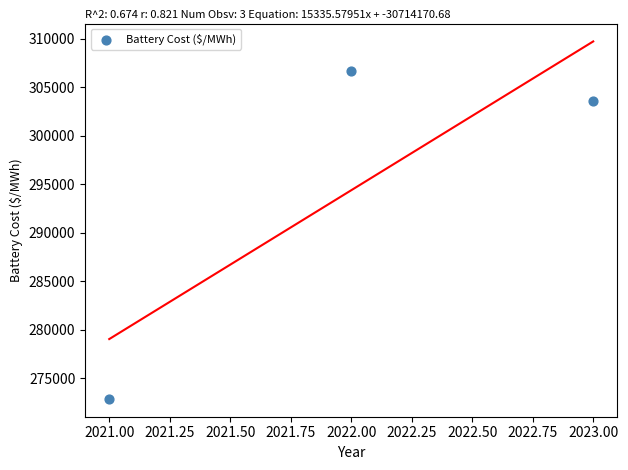

What Y value in the scatter plot is closest to 289783?

303546.3